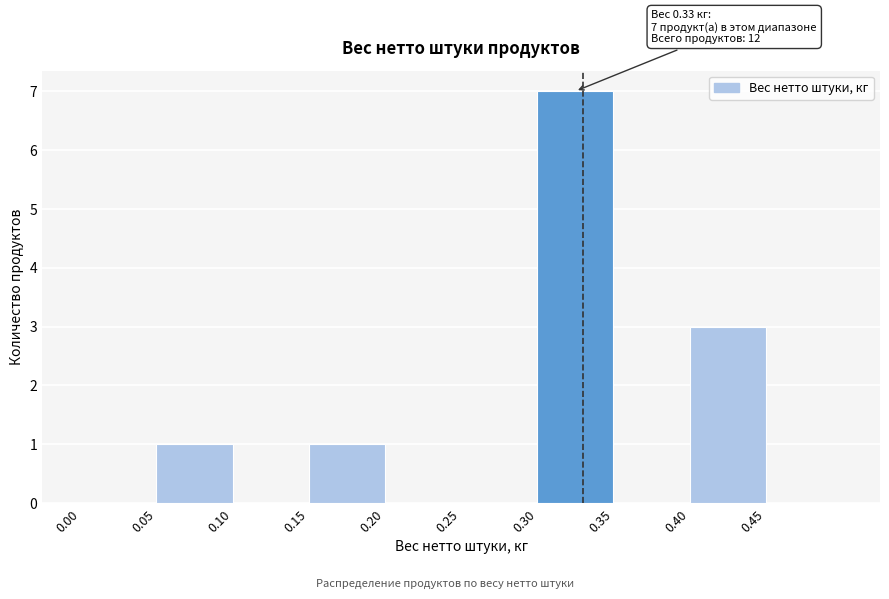

Over which range of the x-axis is the bar tallest?

0.30 to 0.35